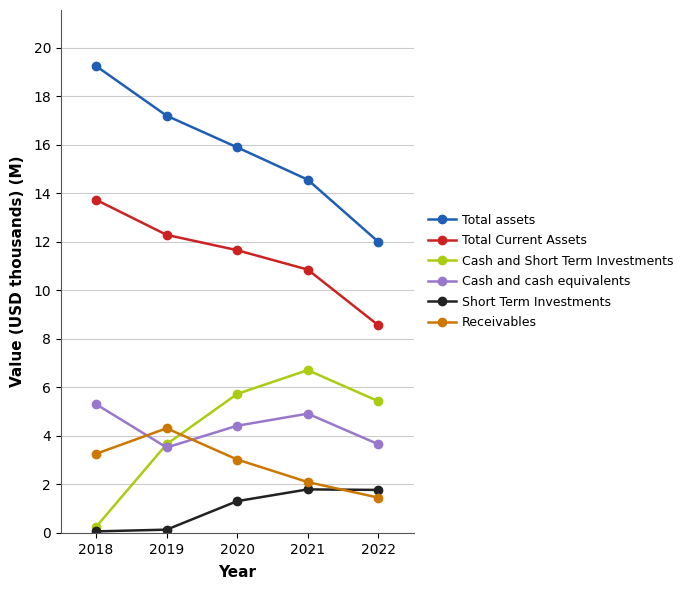

At which category does the chart reach its peak across all series?

2018